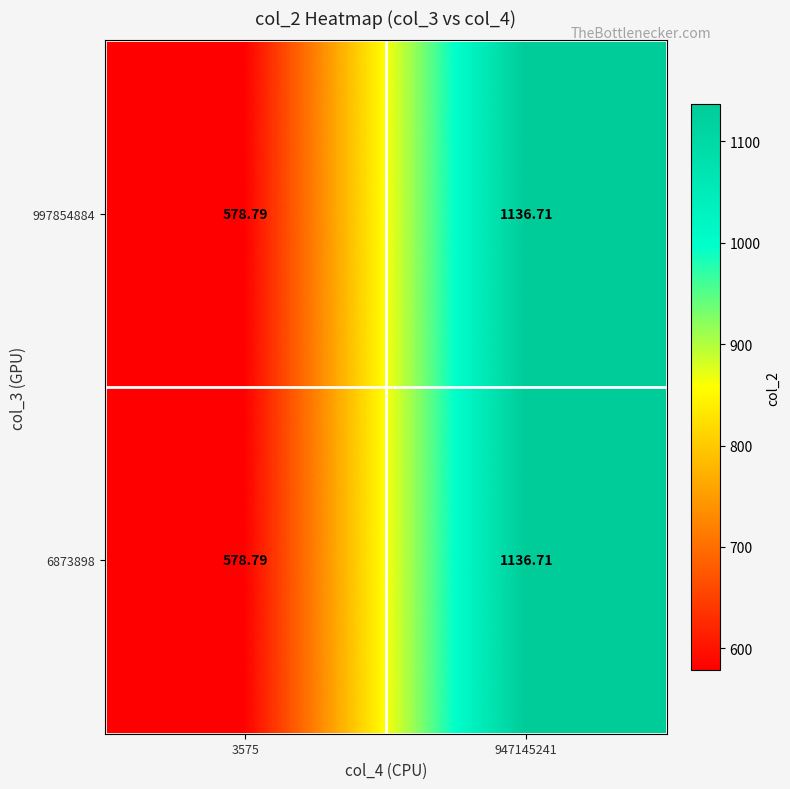

Is the value of 997854884 at 947145241 greater than the value of 6873898 at 3575?

Yes